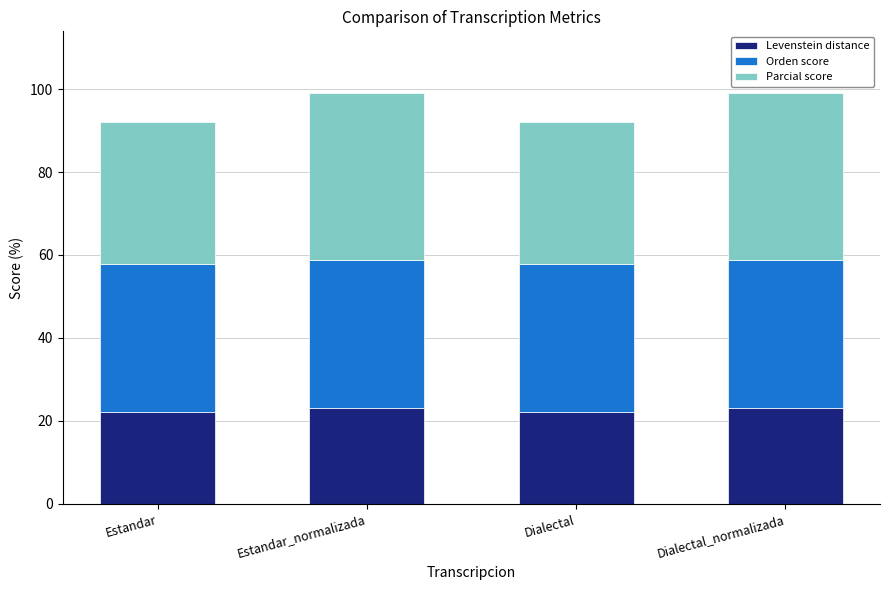

What are all the series names shown in the legend?

Levenstein distance, Orden score, Parcial score